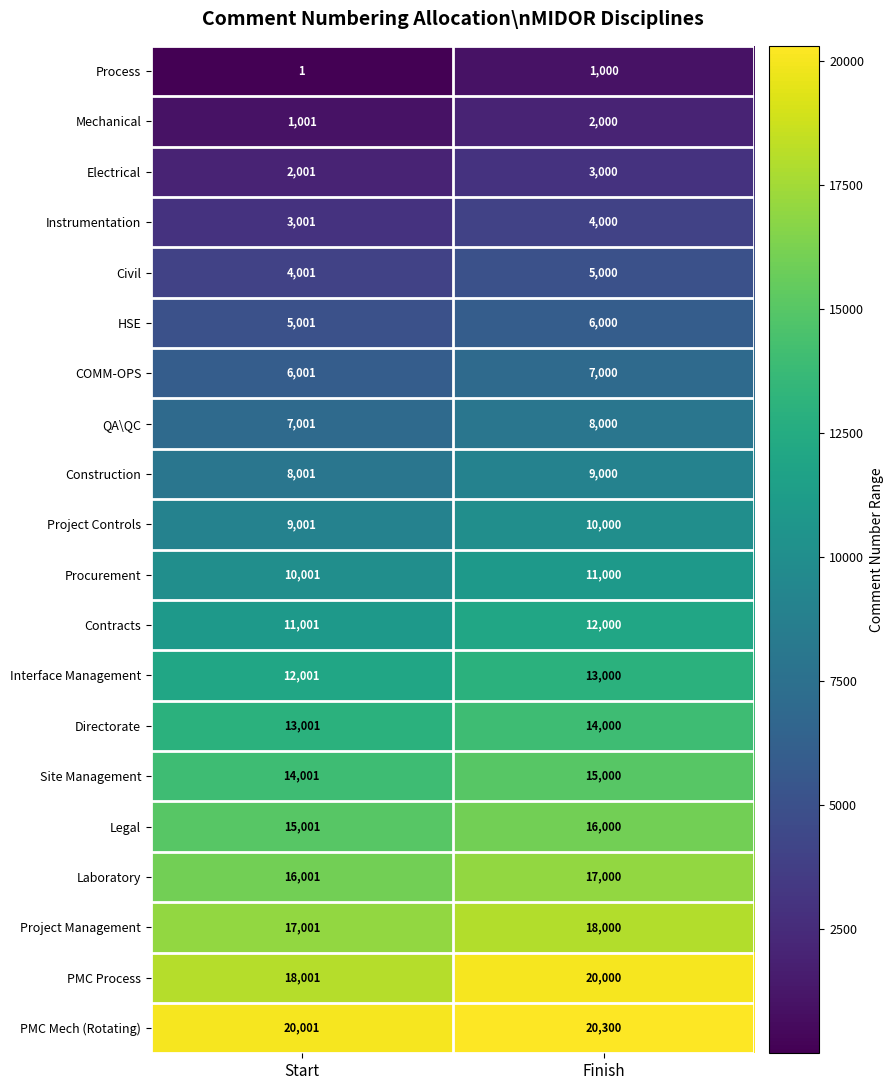

List the series in order of their peak value, highest first.

PMC Mech (Rotating), PMC Process, Project Management, Laboratory, Legal, Site Management, Directorate, Interface Management, Contracts, Procurement, Project Controls, Construction, QA\QC, COMM-OPS, HSE, Civil, Instrumentation, Electrical, Mechanical, Process